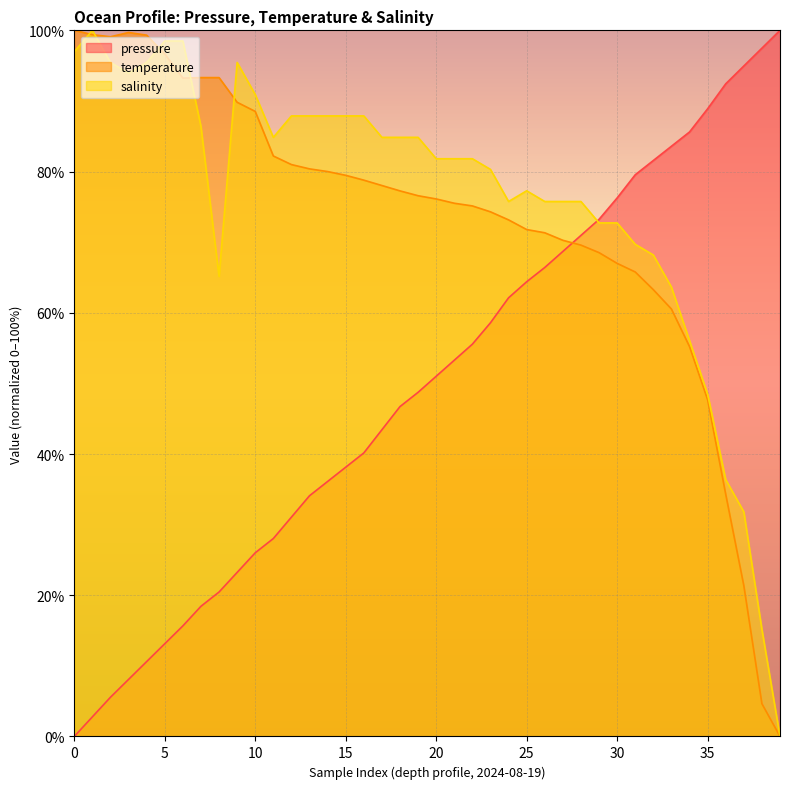

Which series changed the most between 10 and 30?

pressure